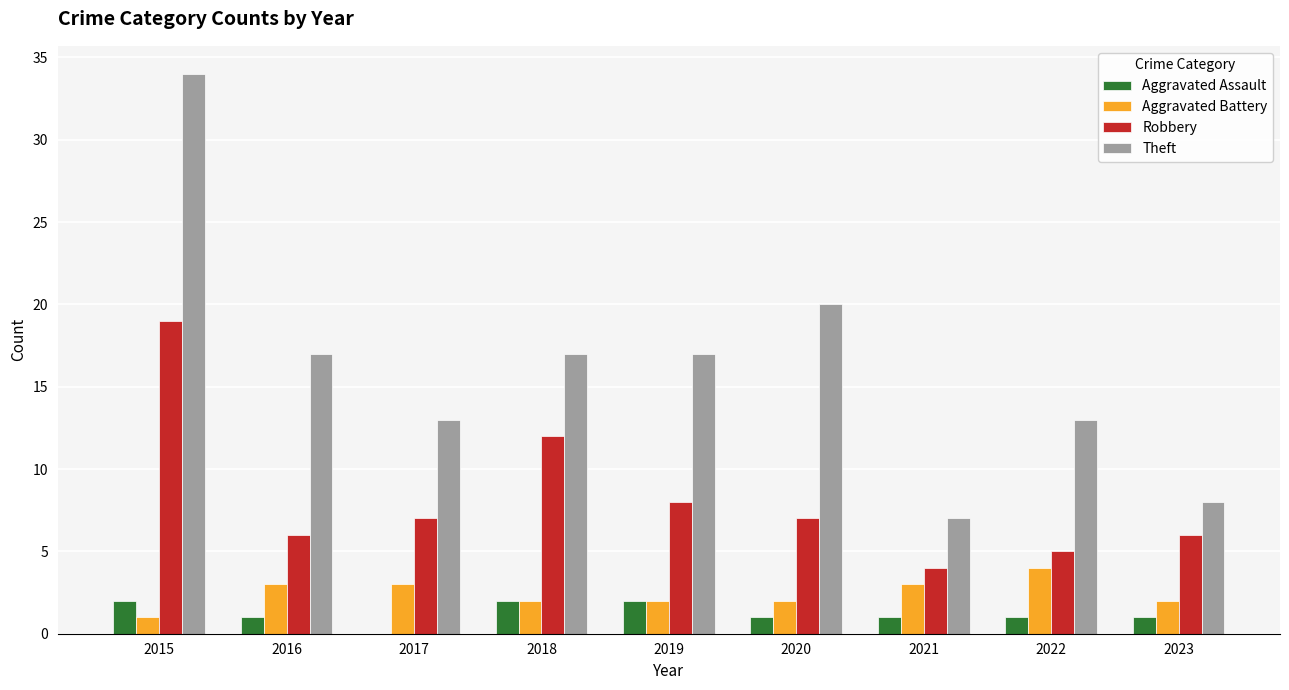

Reading left to right, list all the values displayed in this chart.

Aggravated Assault: 2	1	0	2	2	1	1	1	1
Aggravated Battery: 1	3	3	2	2	2	3	4	2
Robbery: 19	6	7	12	8	7	4	5	6
Theft: 34	17	13	17	17	20	7	13	8